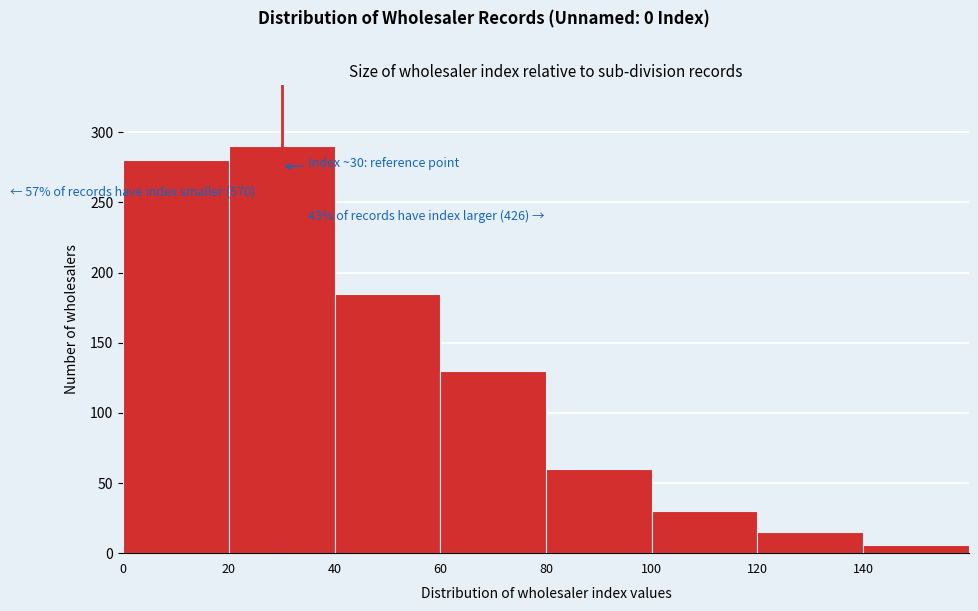

Over which range of the x-axis is the bar tallest?

20 to 40